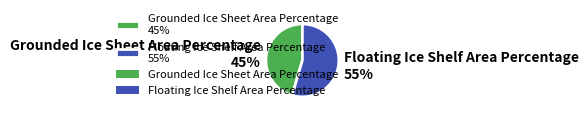

True or false: Floating Ice Shelf Area Percentage accounts for 46% of the total.

False